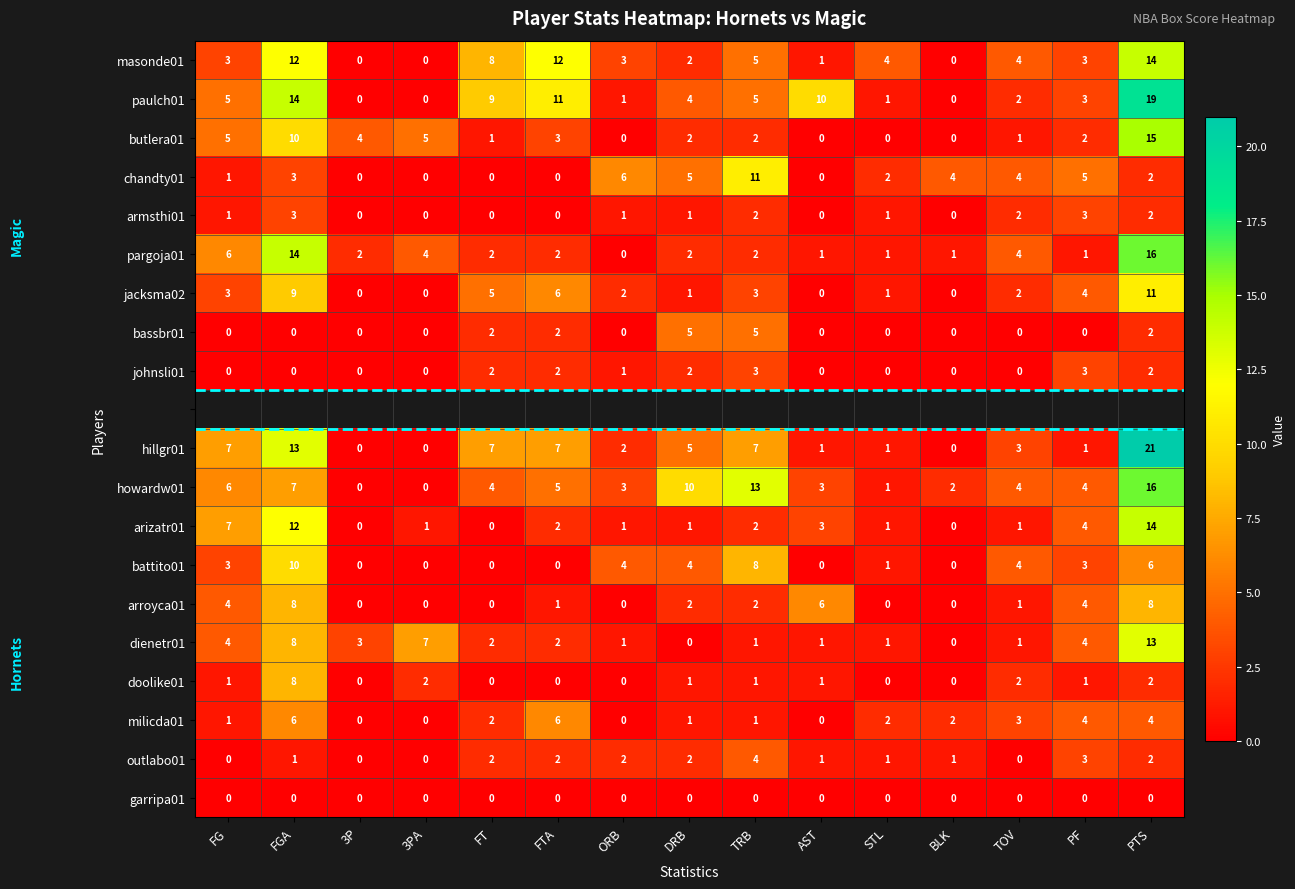

The doolike01 series shows 2 at 3PA. True or false?

True